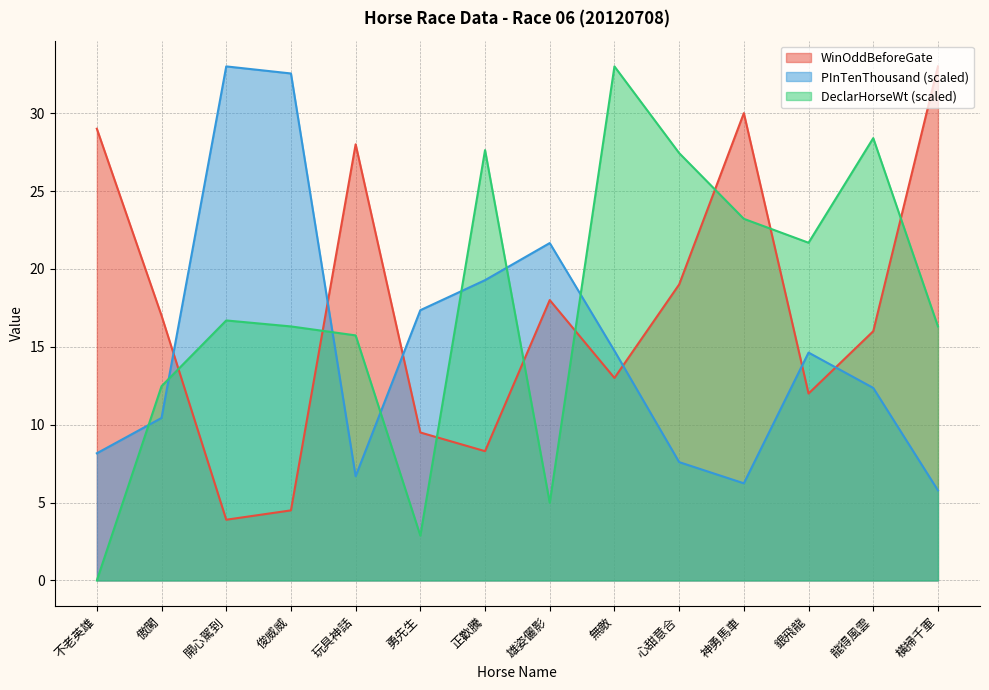

Is it true that WinOddBeforeGate equals 30.0 at 神勇馬車?

True